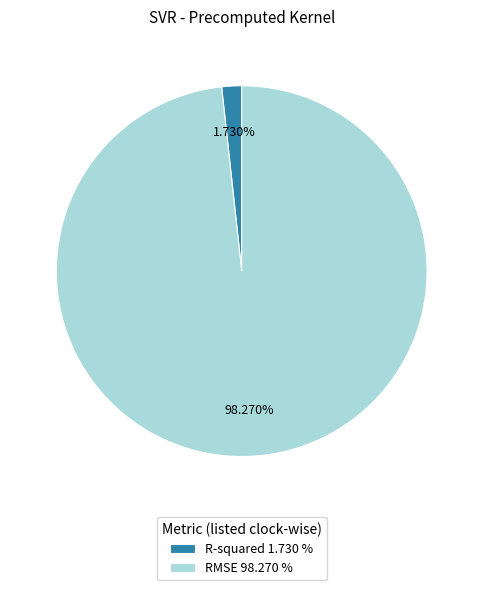

Combined, what portion of the pie is RMSE and R-squared?

100.0%